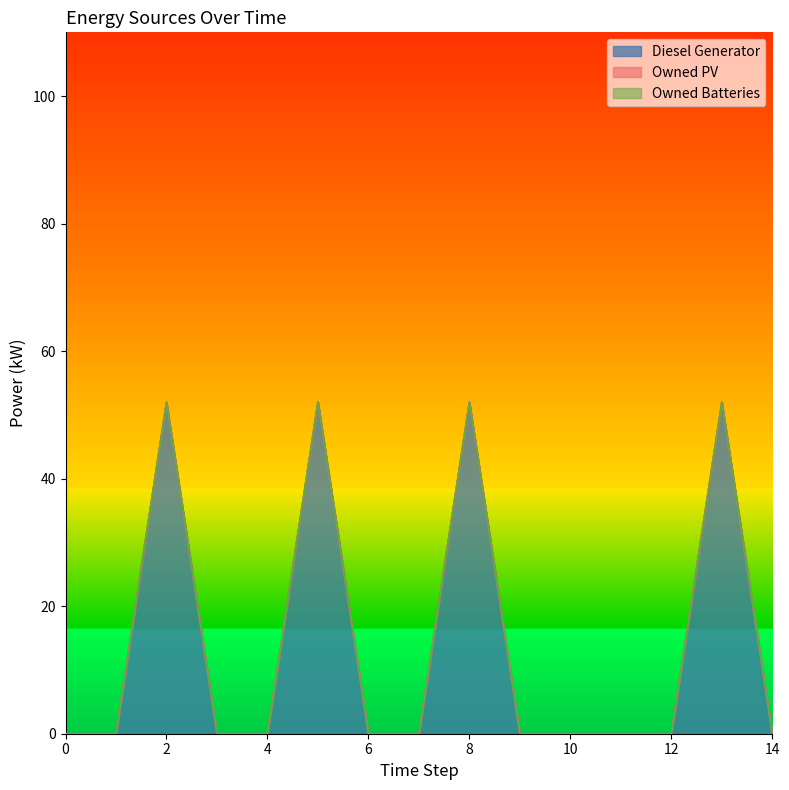

Reading right to left, extract all data points from this chart.

Diesel Generator: 14=0	13=52	12=0	11=0	10=0	9=0	8=52	7=0	6=0	5=52	4=0	3=0	2=52	1=0	0=0
Owned PV: 14=0	13=0	12=0	11=0	10=0	9=0	8=0	7=0	6=0	5=0	4=0	3=0	2=0	1=0	0=0
Owned Batteries: 14=0	13=0	12=0	11=0	10=0	9=0	8=0	7=0	6=0	5=0	4=0	3=0	2=0	1=0	0=0